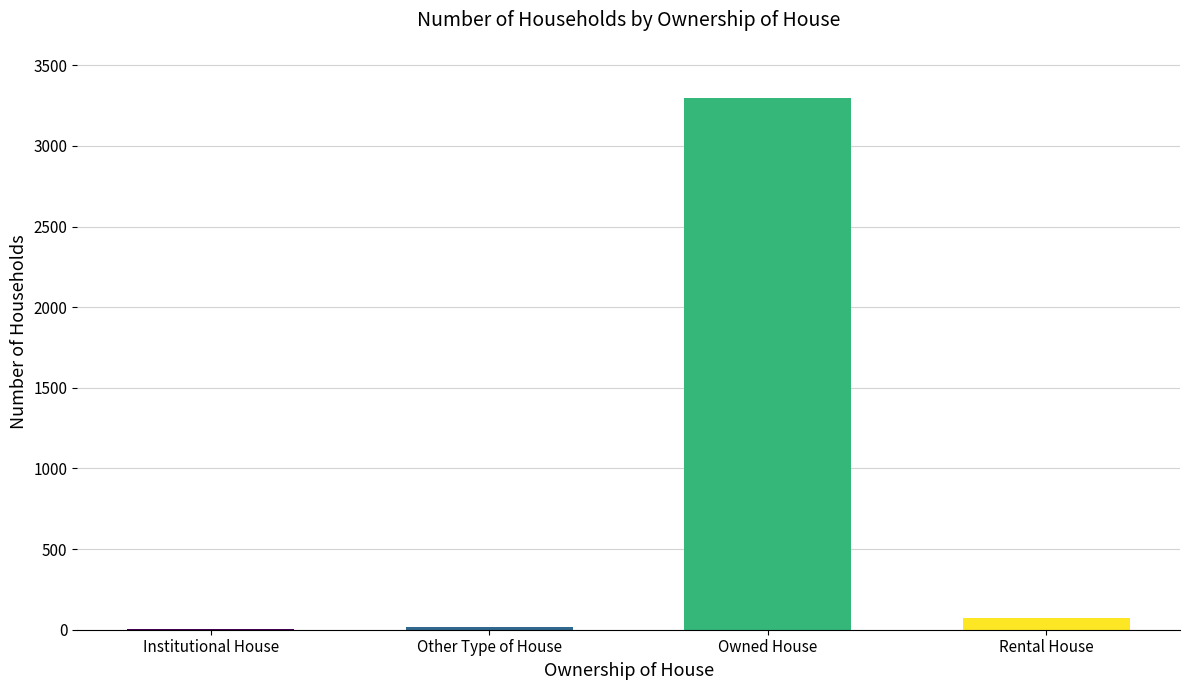

What is the difference between the values at Rental House and Other Type of House?

54